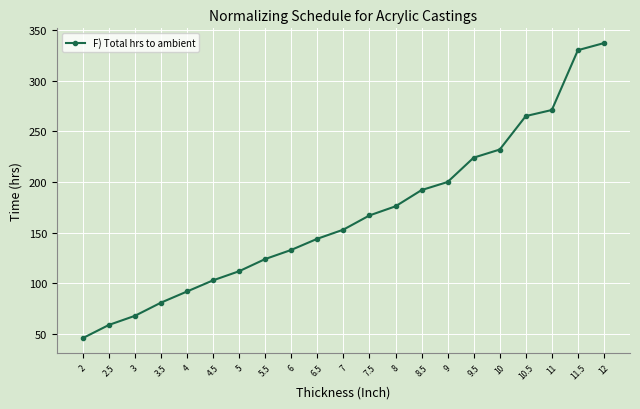

Reading left to right, list all the values displayed in this chart.

46	59	68	81	92	103	112	124	133	144	153	167	176	192	200	224	232	265	271	330	337